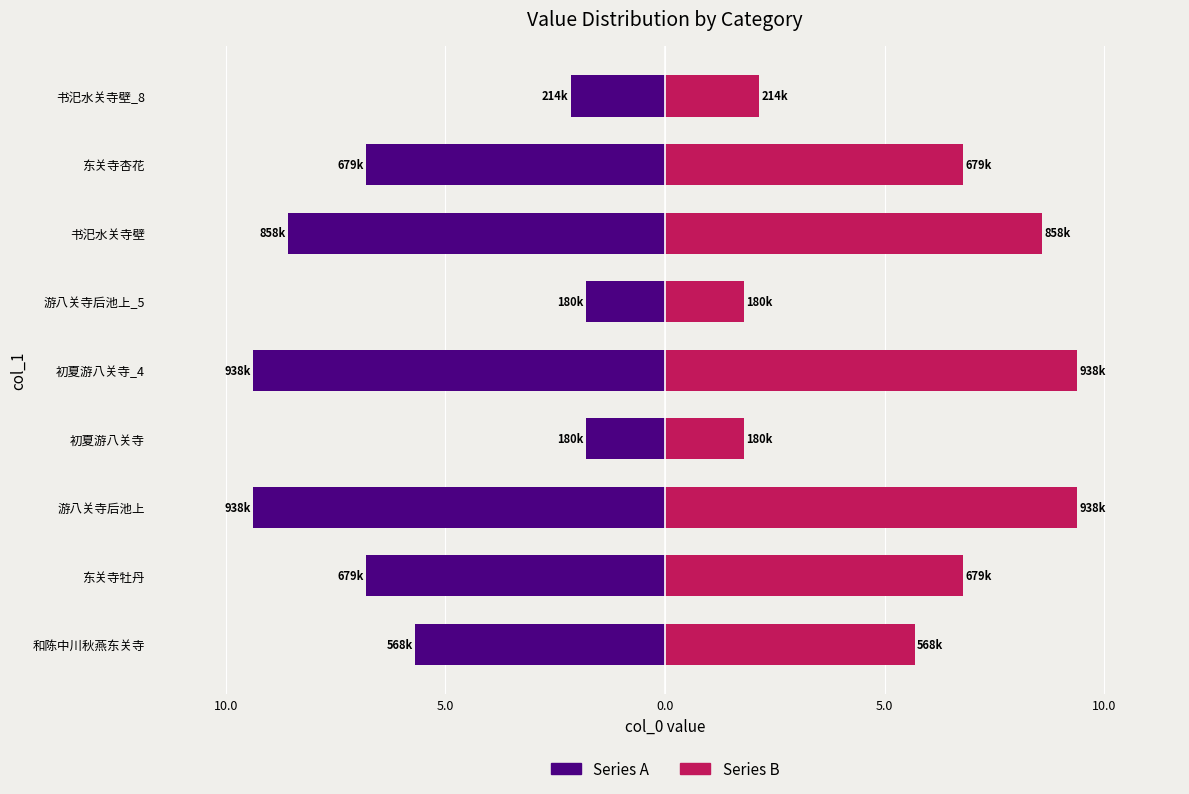

What is the minimum value for Series A?

-9.4